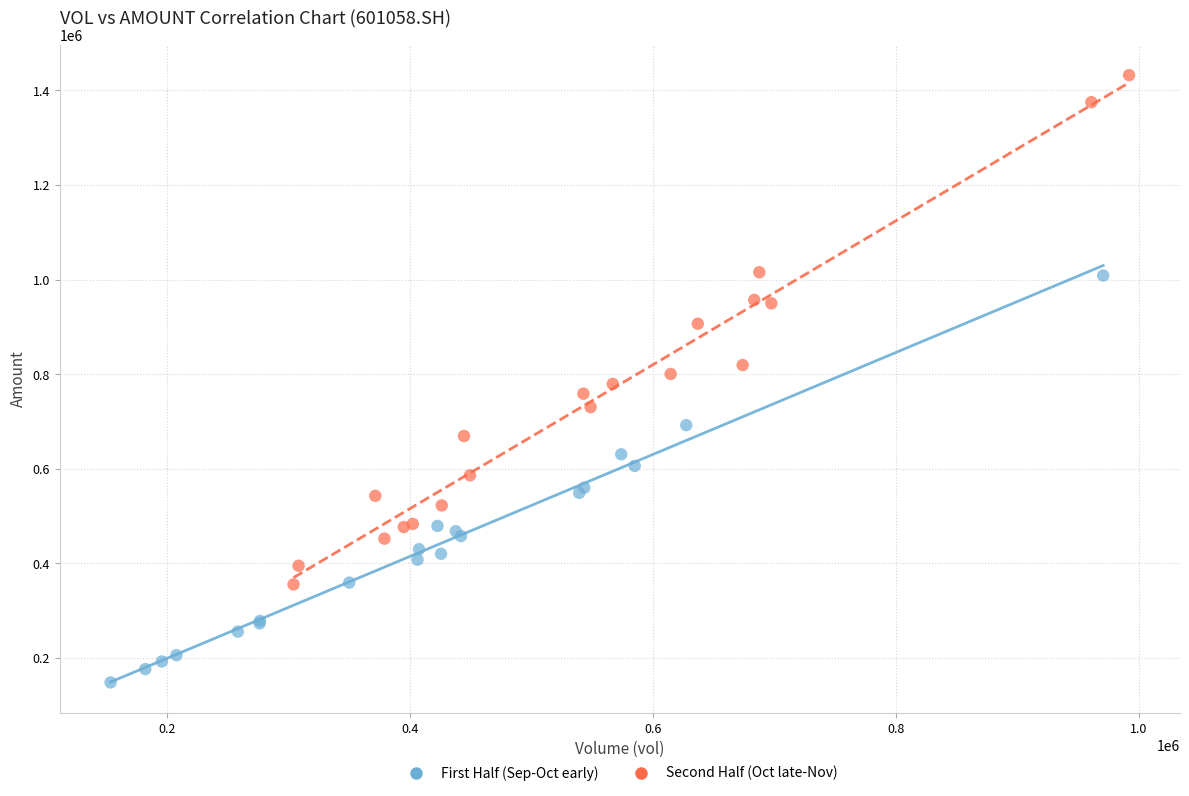

Which series reaches the maximum Y coordinate?

Second Half (Oct late-Nov)